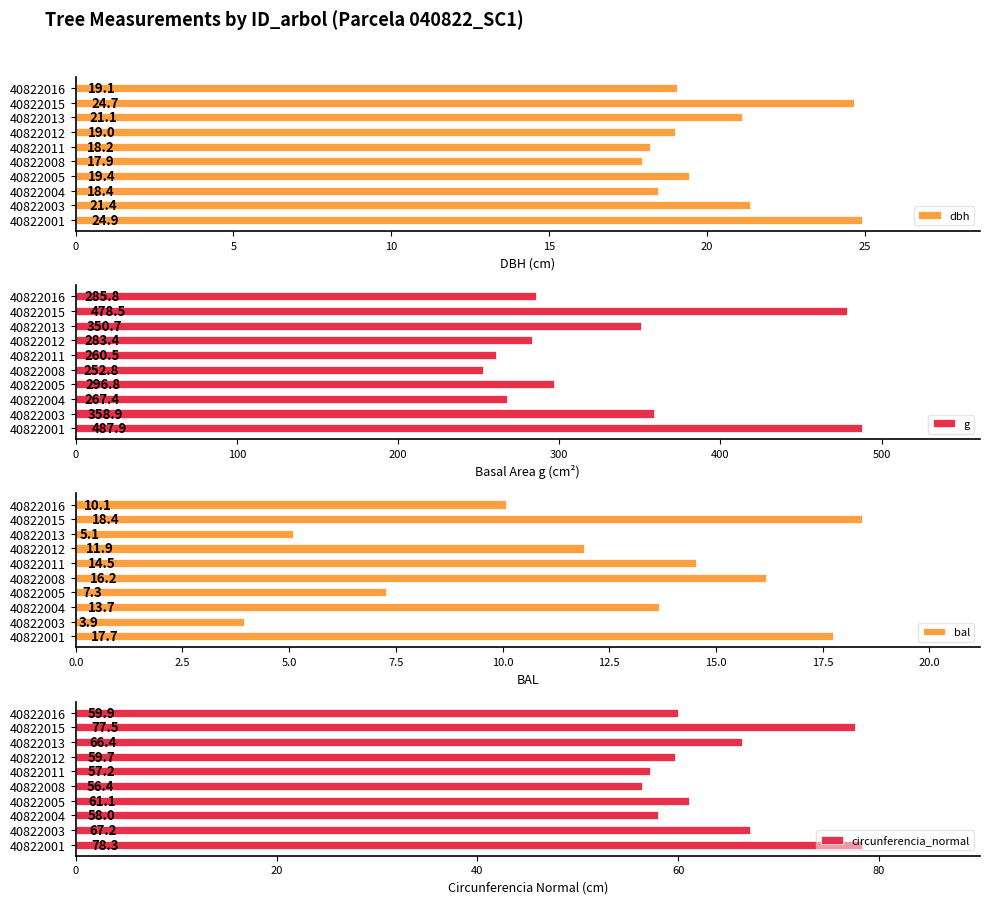

Where is bal nearest to the value 11?

40822012